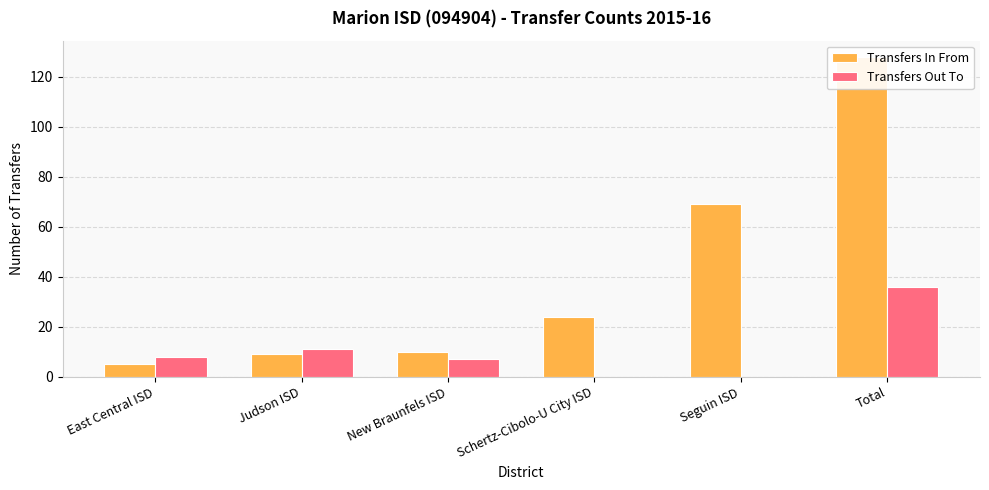

Count the number of data series in this chart.

2